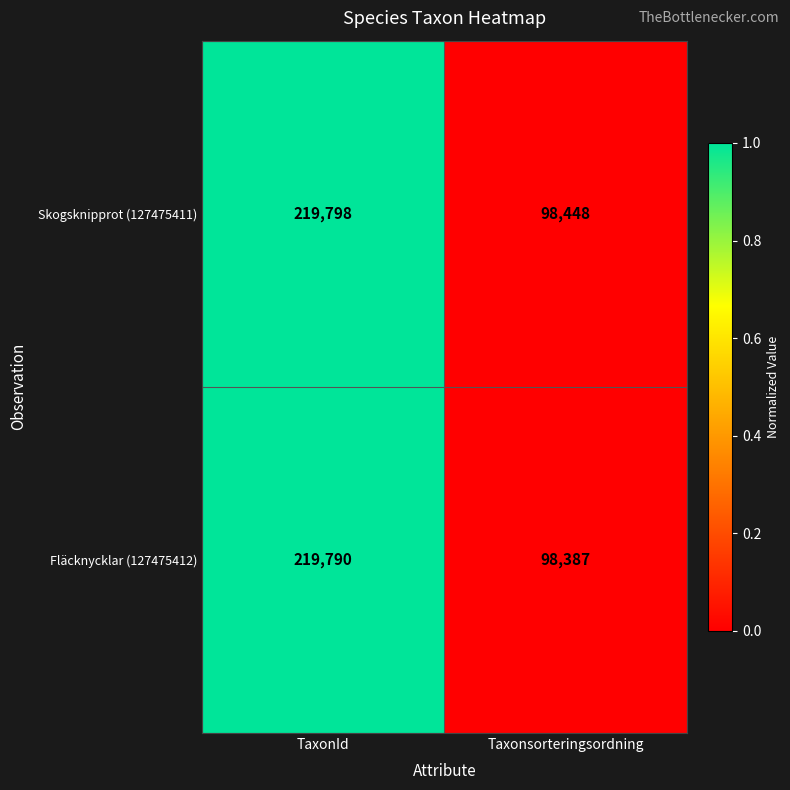

What value does the Fläcknycklar (127475412) series have at TaxonId, to the nearest 10?

219790